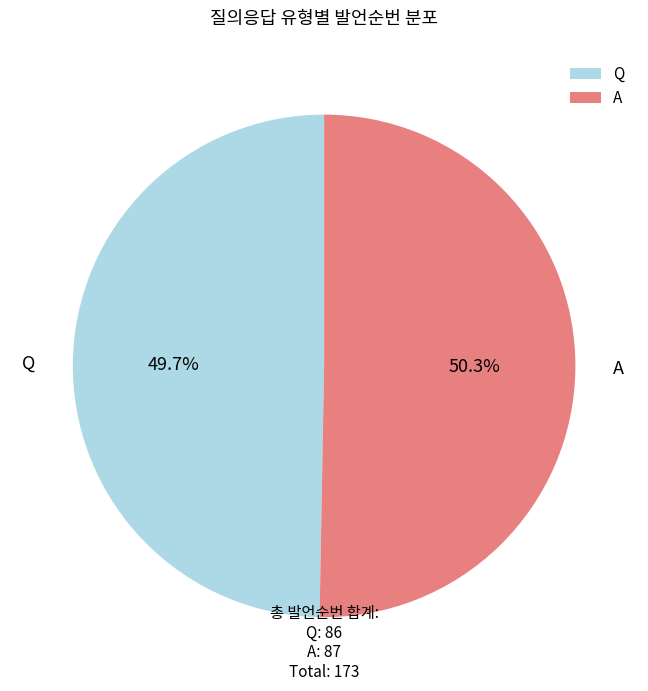

To the nearest percent, what portion does Q represent?

50%